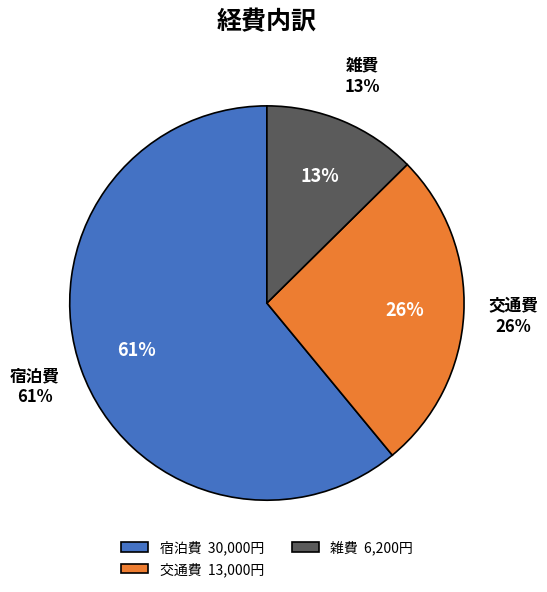

True or false: 宿泊費(立替) accounts for 27% of the total.

False